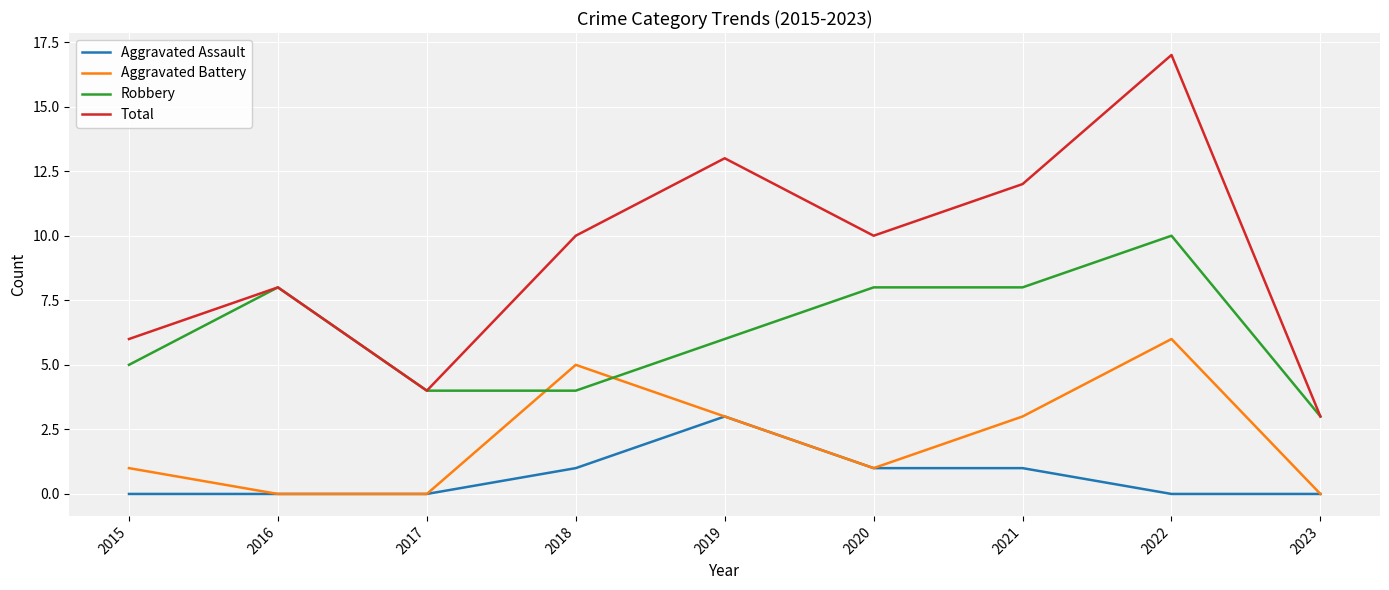

What is the total value across all series at 2019?

25